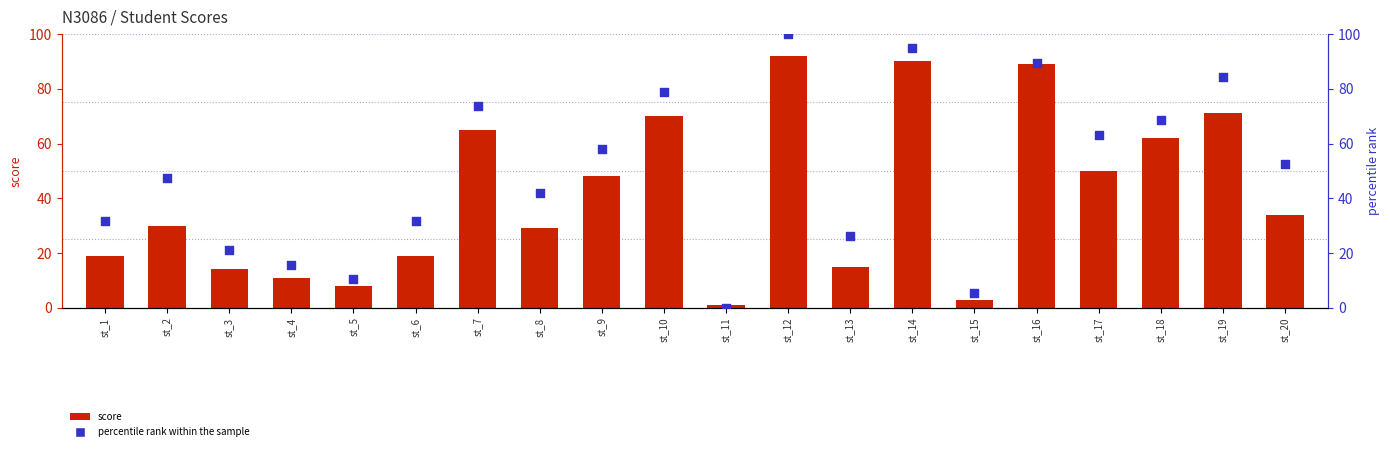

Which series contains the lowest Y value?

percentile rank within the sample